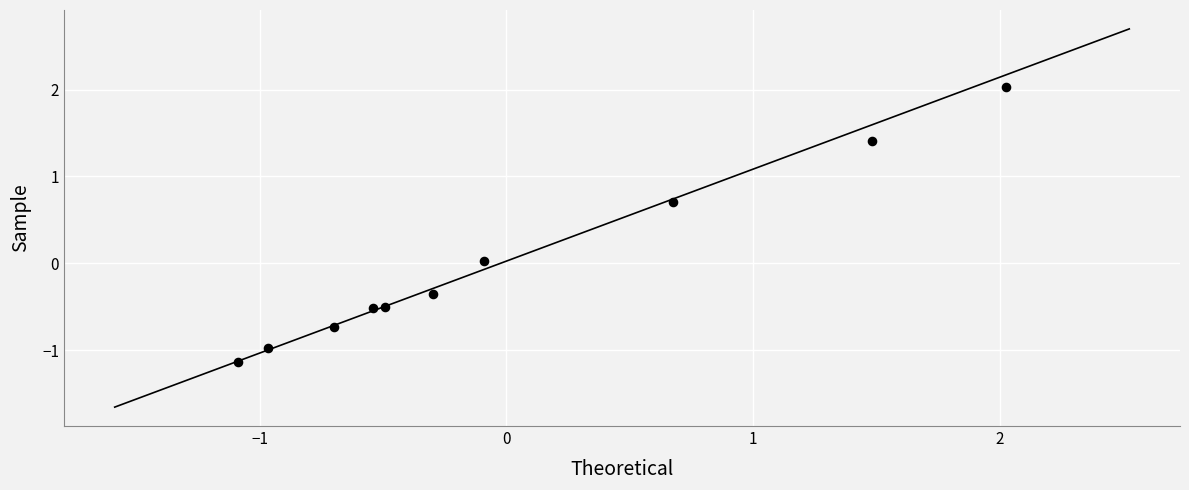

What is the range of X values (max minus min)?

3.1